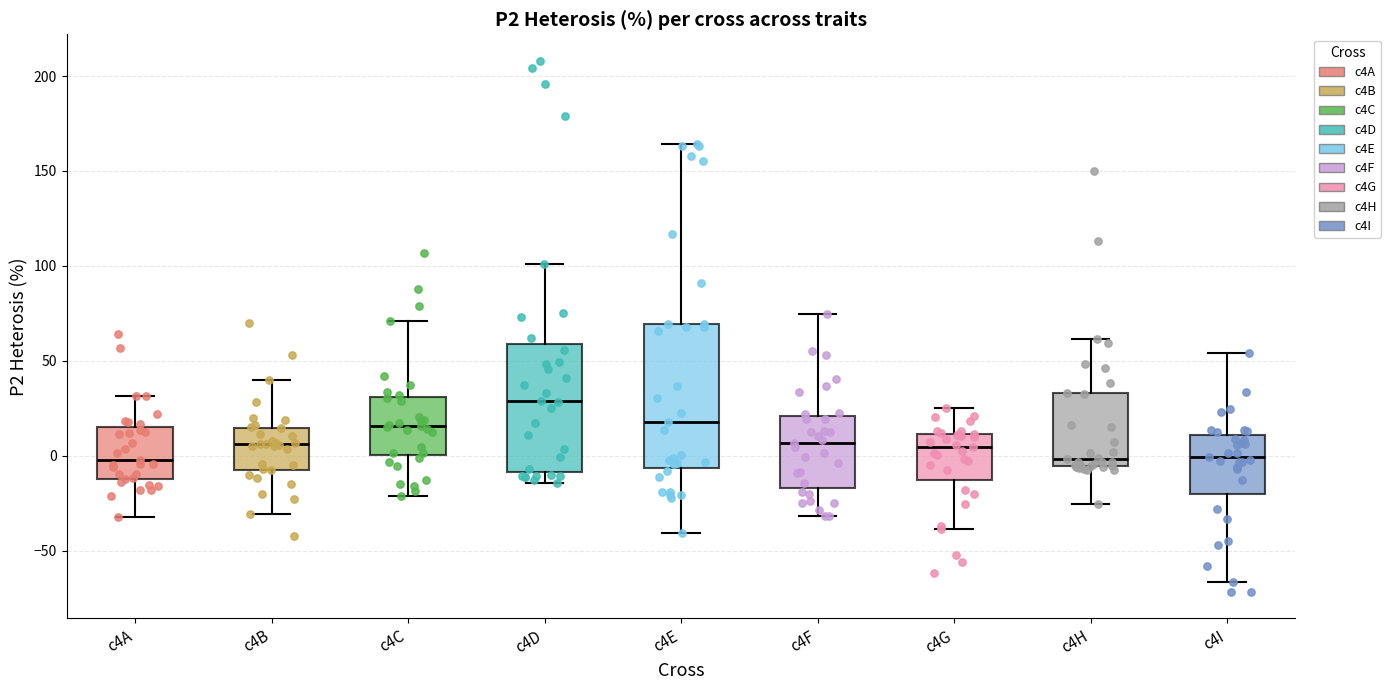

Comparing the boxes themselves (not the whiskers), which one is the tallest?

c4E